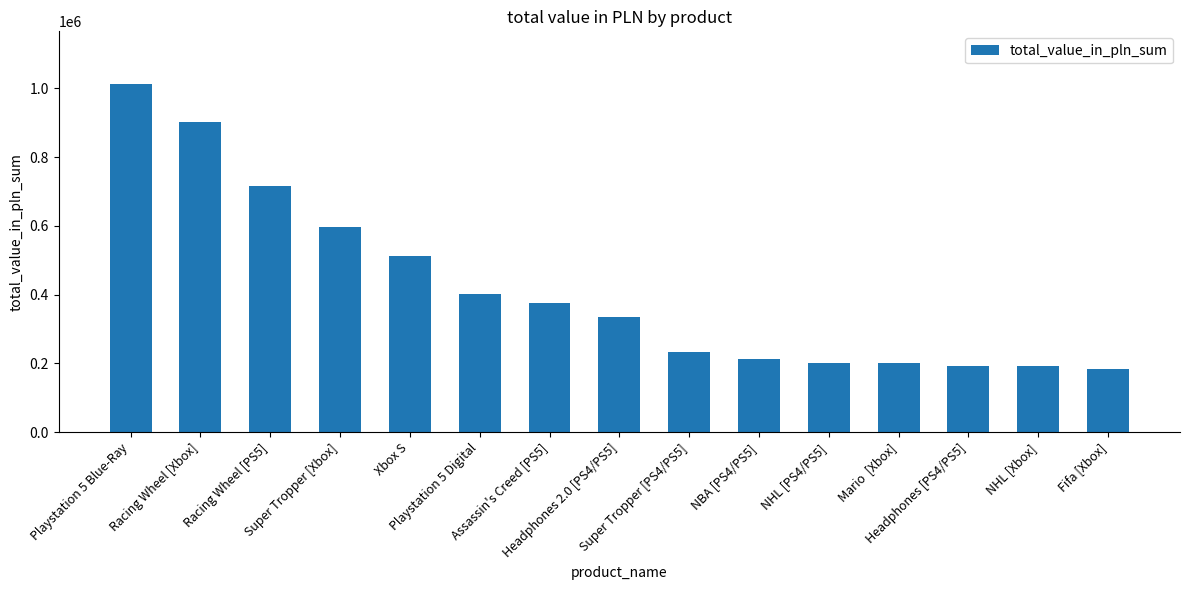

What position from the right is NHL [PS4/PS5]?

5